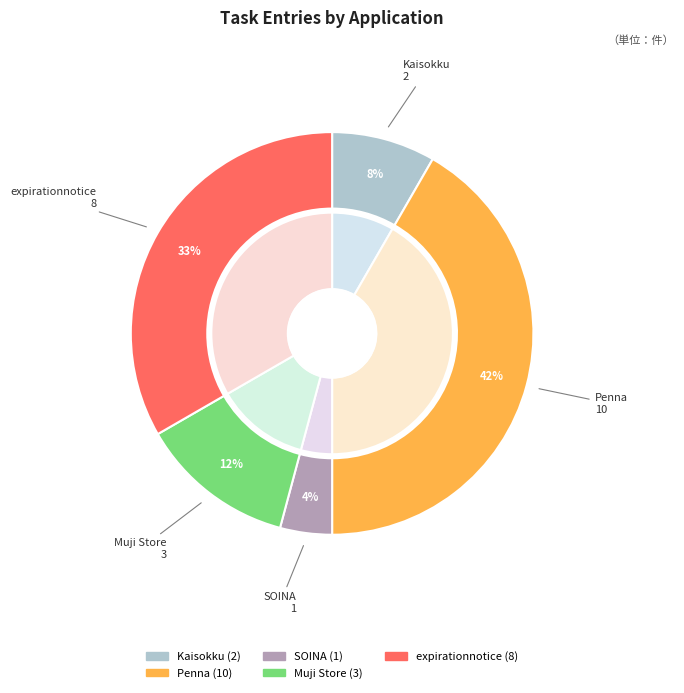

The Kaisokku slice represents 8% of the pie. True or false?

True